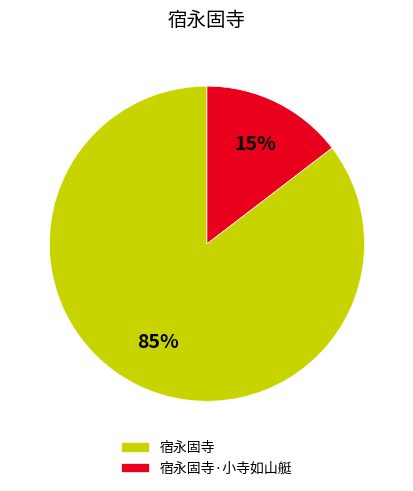

To the nearest percent, what is the average slice percentage?

50%